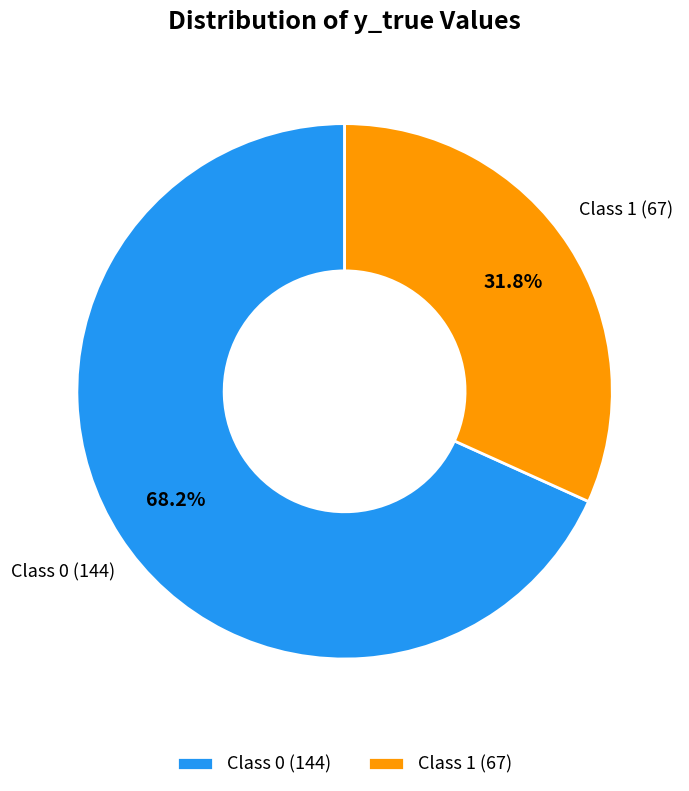

How many slices are in this pie chart?

2